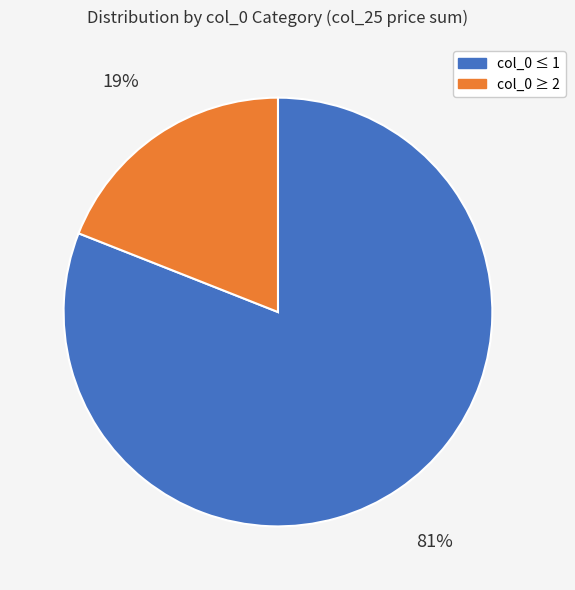

Is there a majority slice in this chart?

Yes